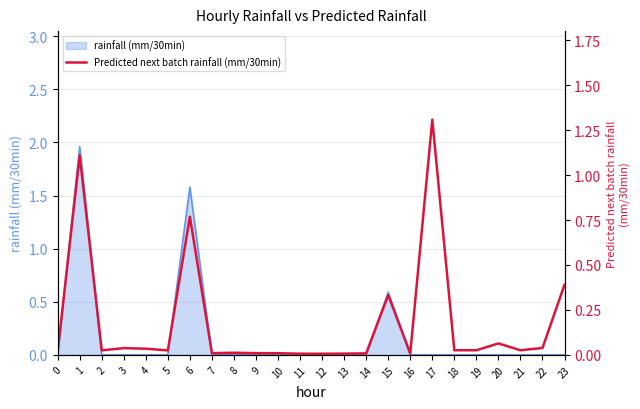

At which label is the value closest to 0?

12